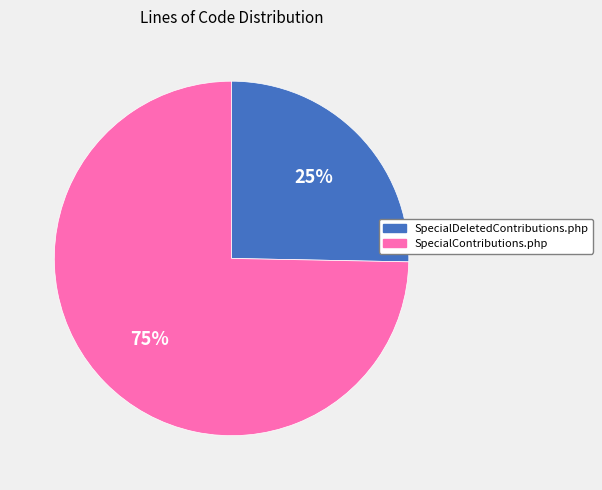

Rank the categories by value from highest to lowest.

SpecialContributions.php, SpecialDeletedContributions.php